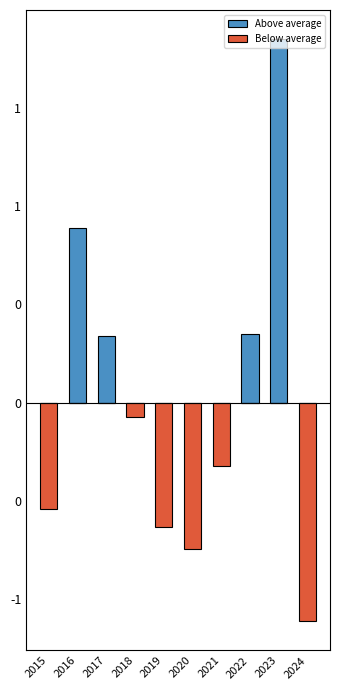

Which has a higher value, 2018 or 2024?

2018